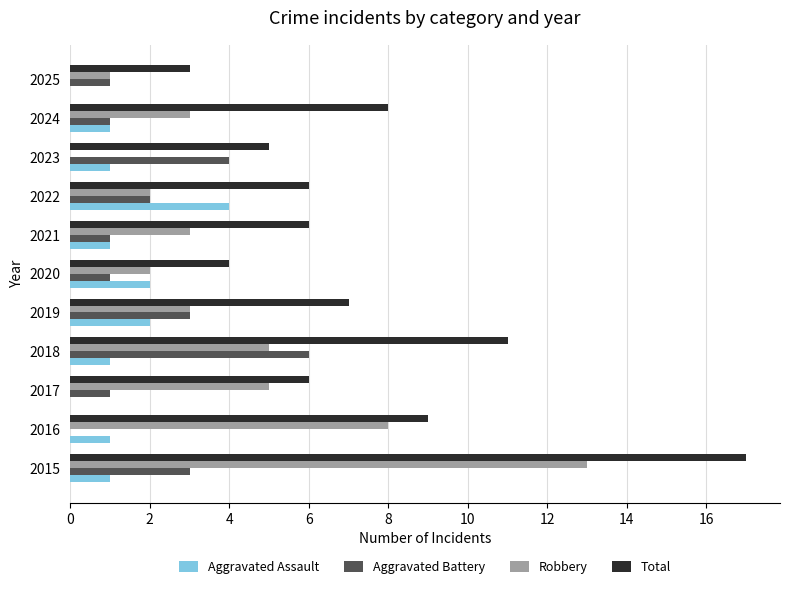

Is it true that Aggravated Assault equals 0 at 2021?

False